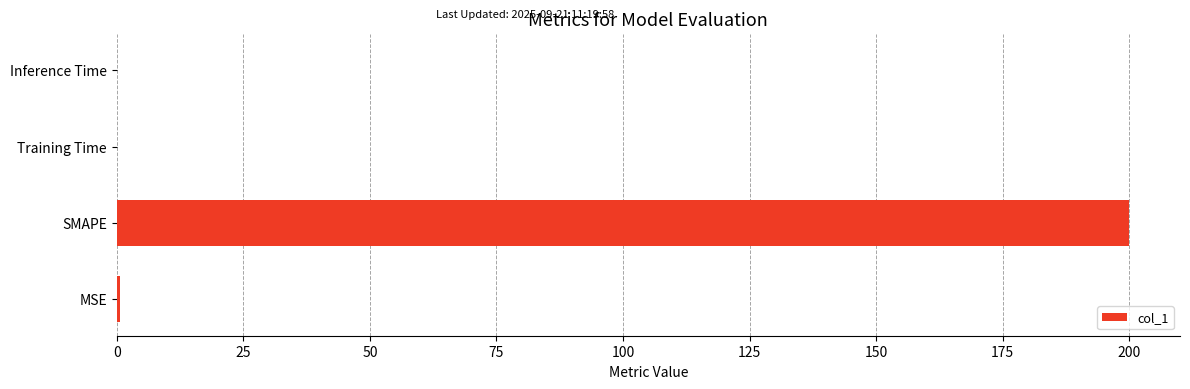

Are the bars grouped side by side (vs. stacked)?

No